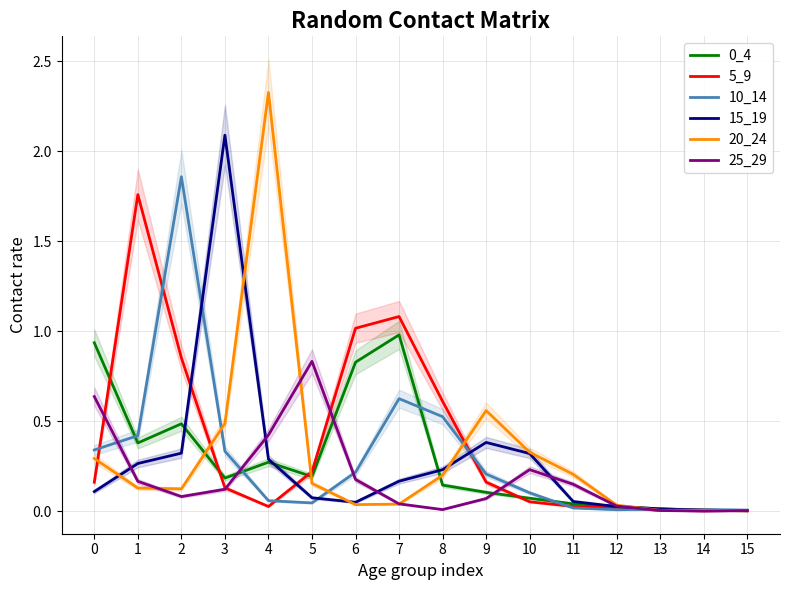

What are all the series names shown in the legend?

0_4, 5_9, 10_14, 15_19, 20_24, 25_29